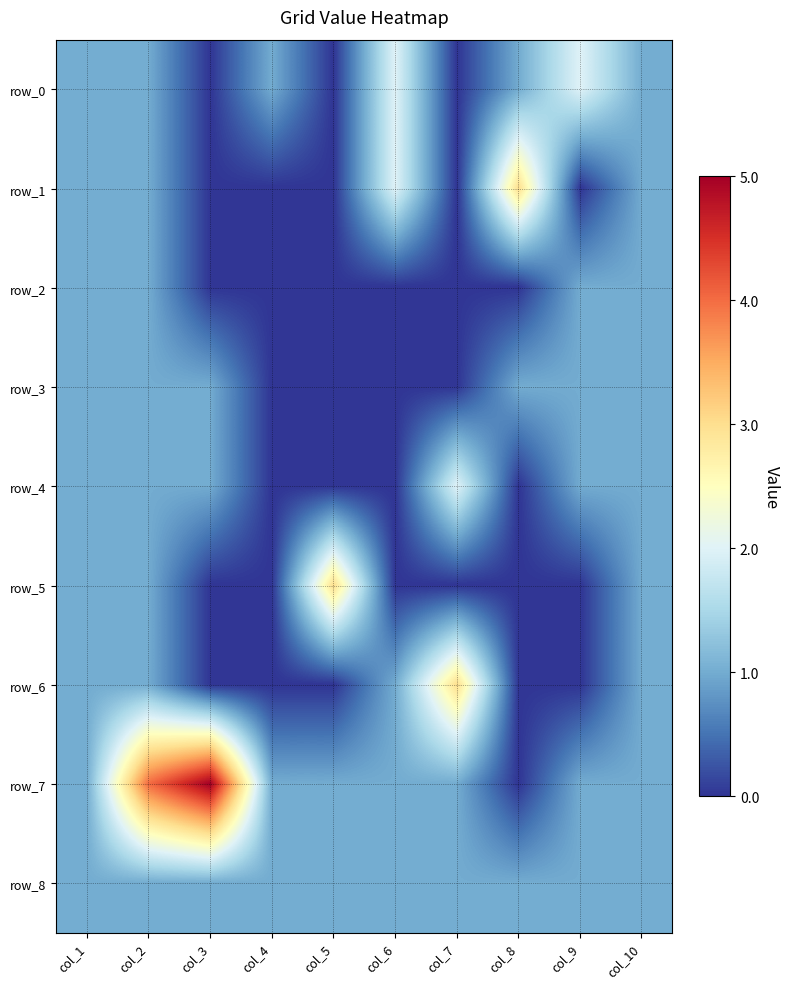

What is the difference between the maximum and minimum values in the row_4 series?

2